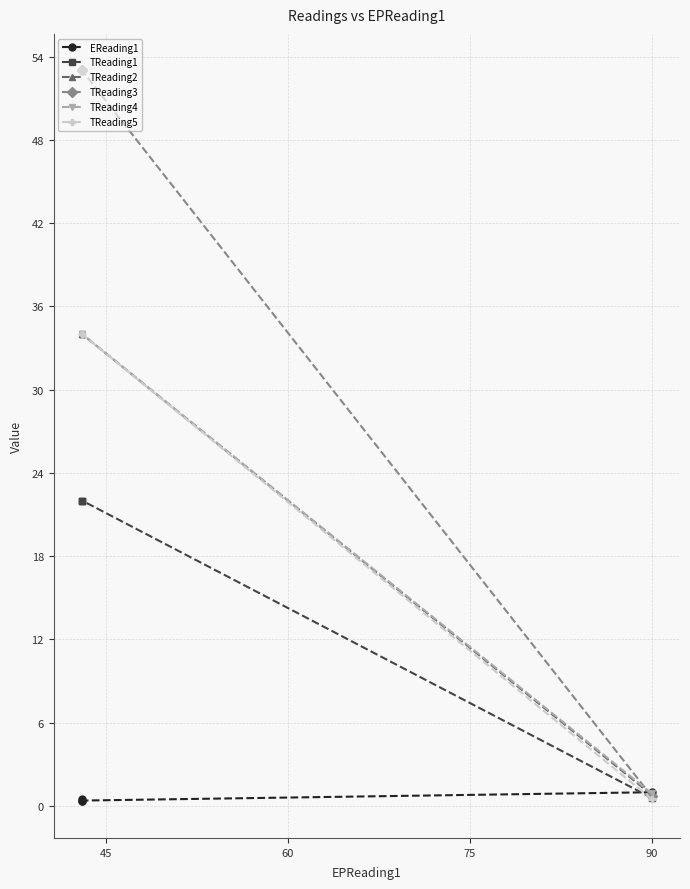

What is the value of the TReading2 point at the 4th from the left?

34.0